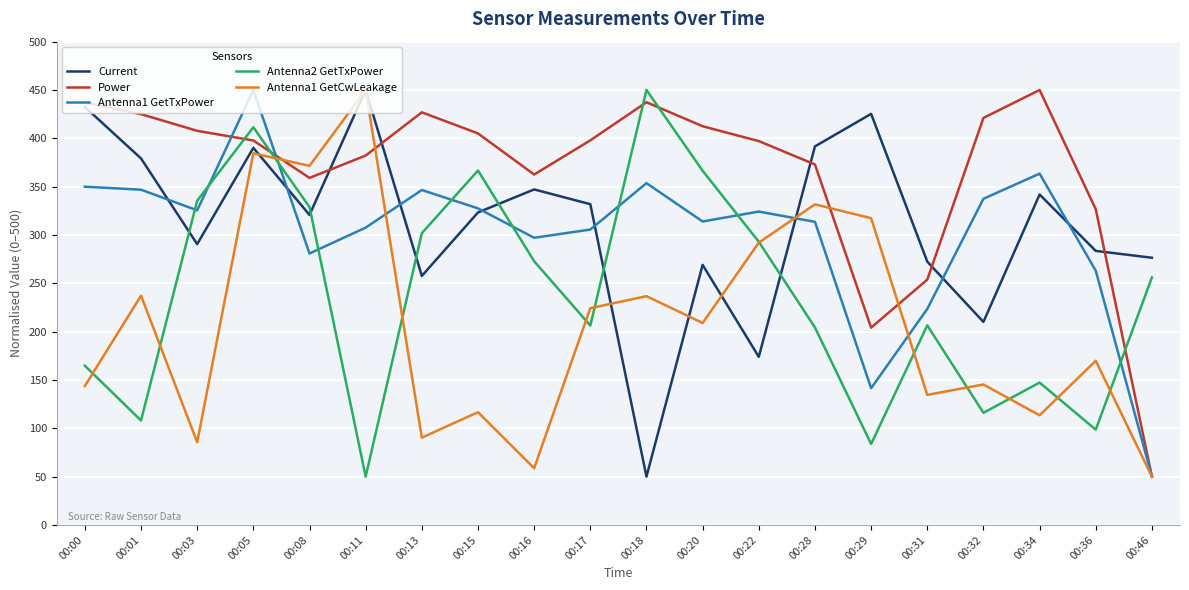

Where is Current nearest to the value 250?

00:13